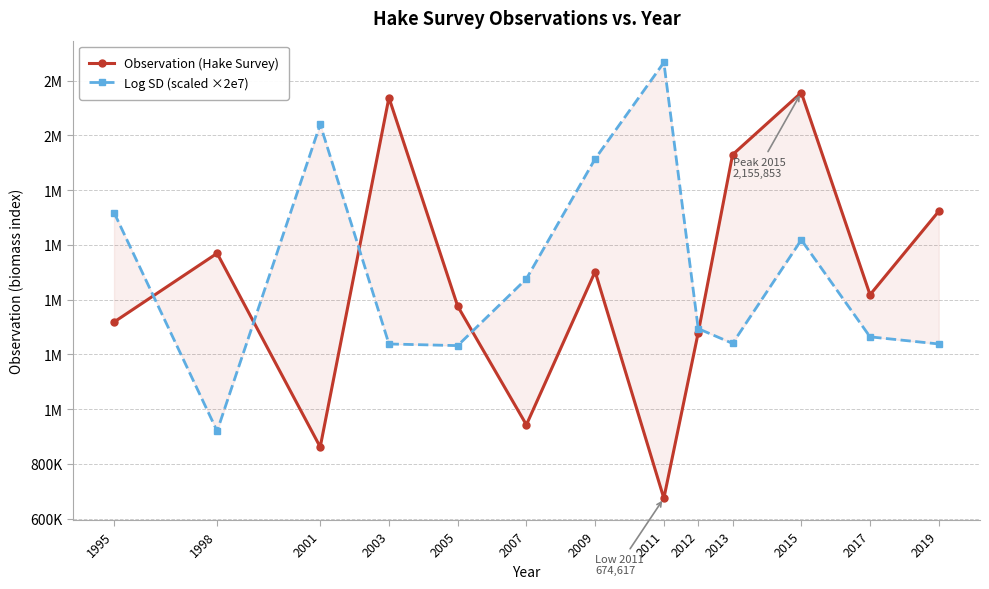

At how many categories does at least one series exceed 1517456?

9